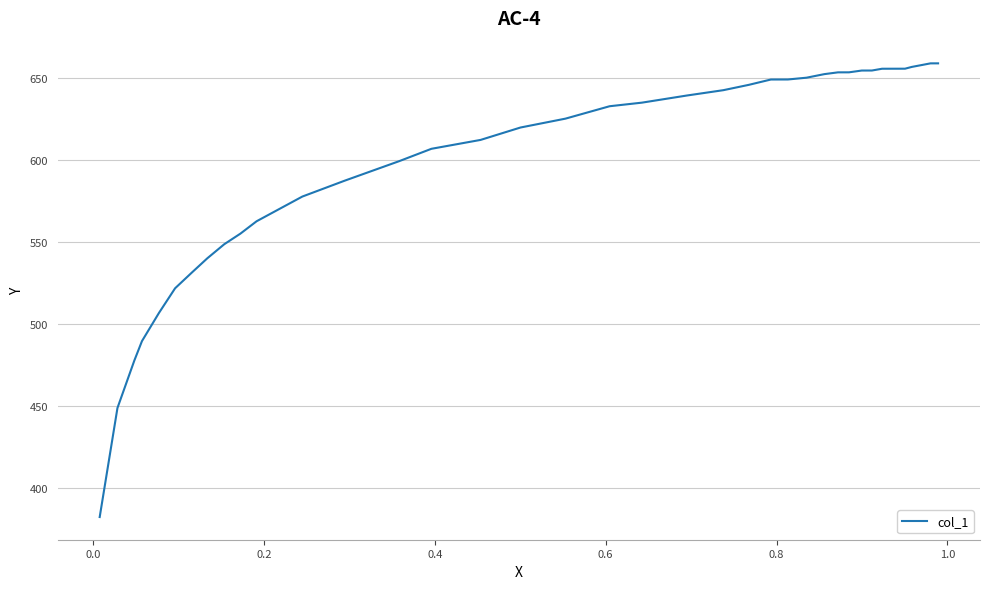

Does the chart have visible grid lines?

Yes